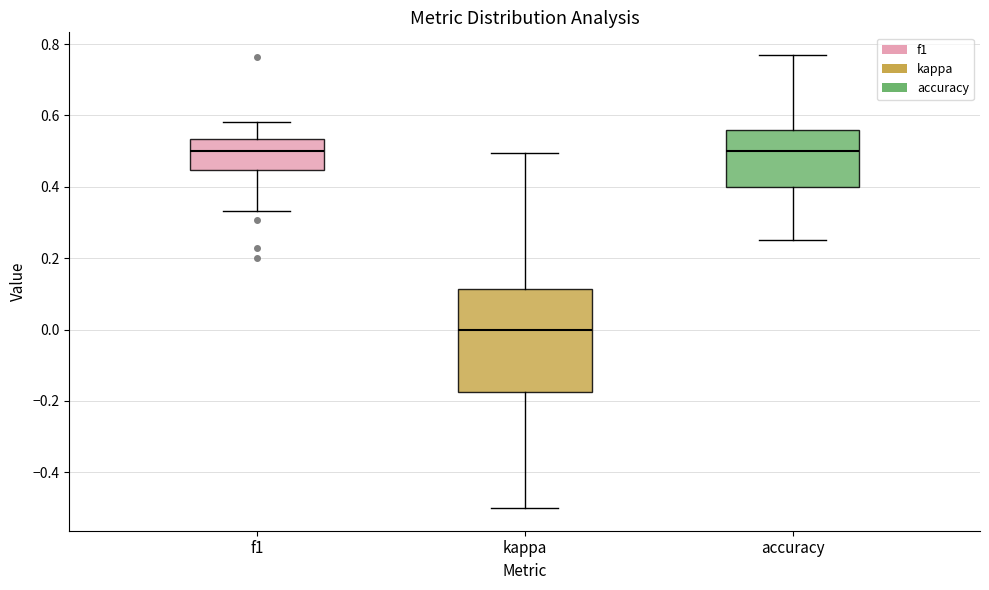

Reading left to right, read every box against the y-axis: the position of its median line, the range the box covers, and the ends of its whiskers. The values are not printed on the chart, so give them approximately, as read against the axis.

f1: median 0.50, box 0.44 to 0.54, whiskers 0.34 to 0.58
kappa: median 0.00, box -0.18 to 0.12, whiskers -0.50 to 0.50
accuracy: median 0.50, box 0.40 to 0.56, whiskers 0.26 to 0.76